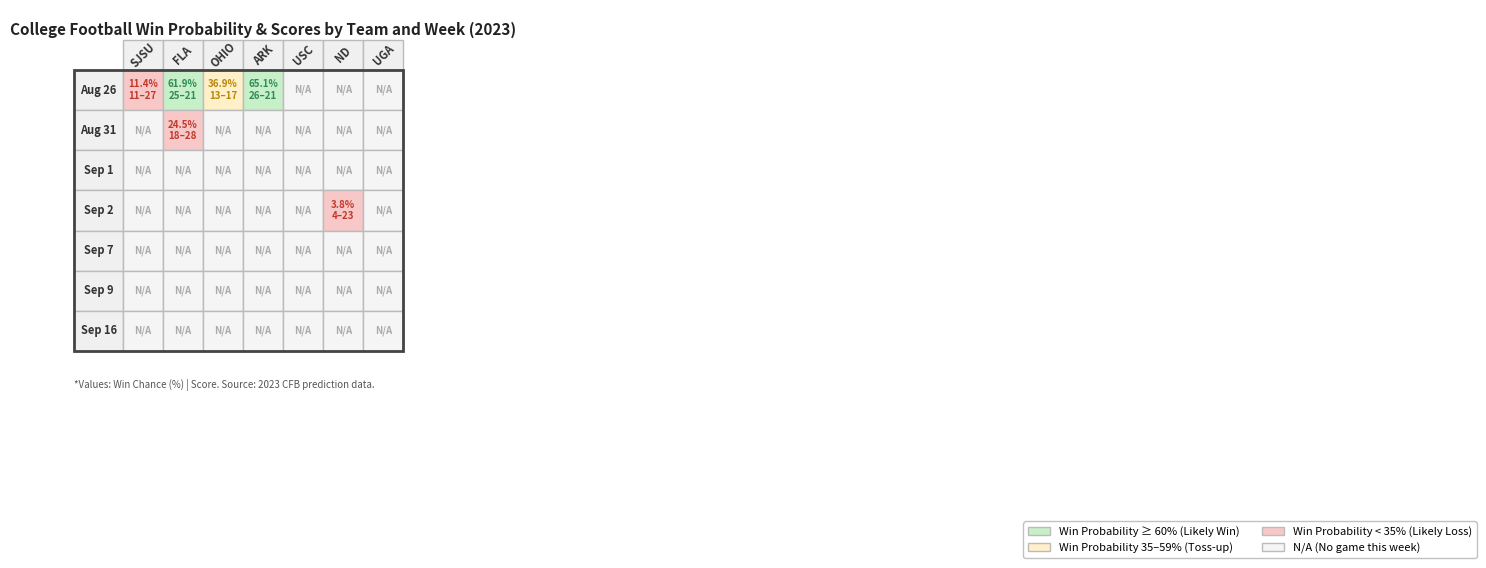

Between 6 and 0, which is larger?

6